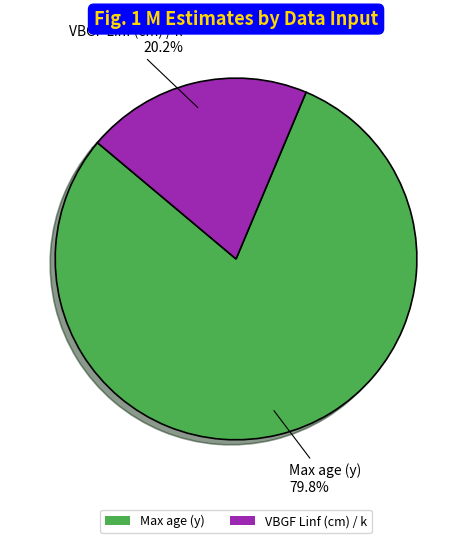

What percentage is NOT represented by VBGF Linf (cm) / k?

79.8%